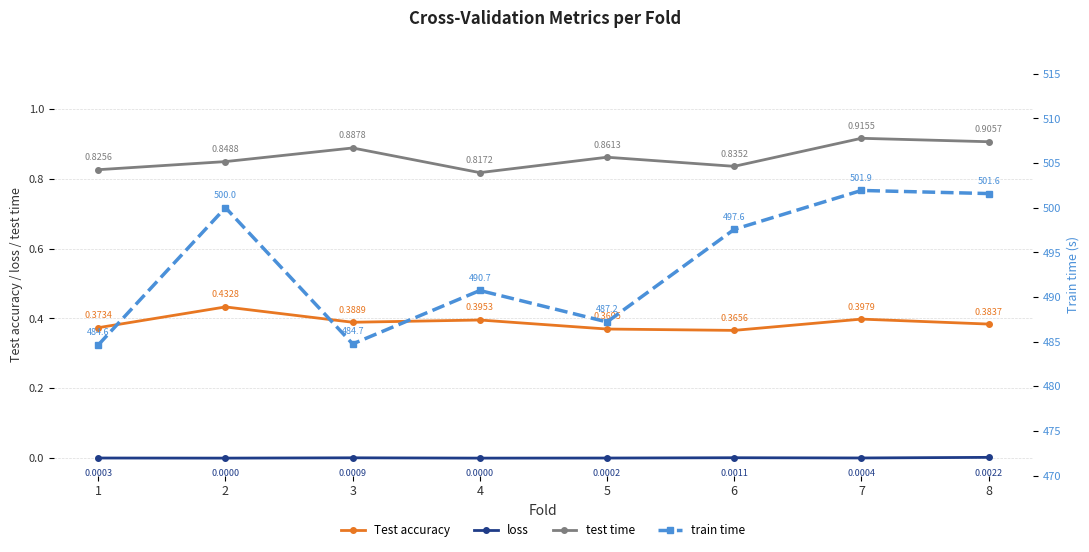

What are all the series names shown in the legend?

Test accuracy, loss, test time, train time